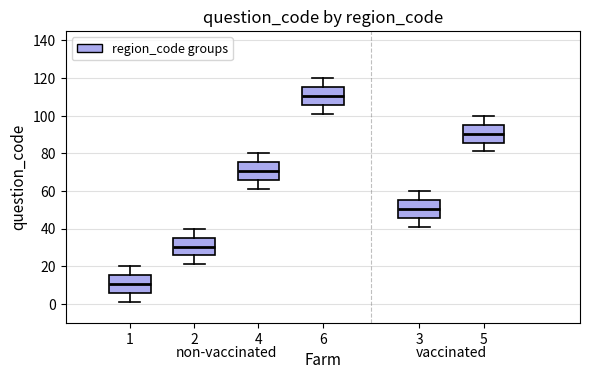

Where is the upper edge of the box at x = 6 on the y-axis? The values are not printed on the chart, so give them approximately, as read against the axis.

116